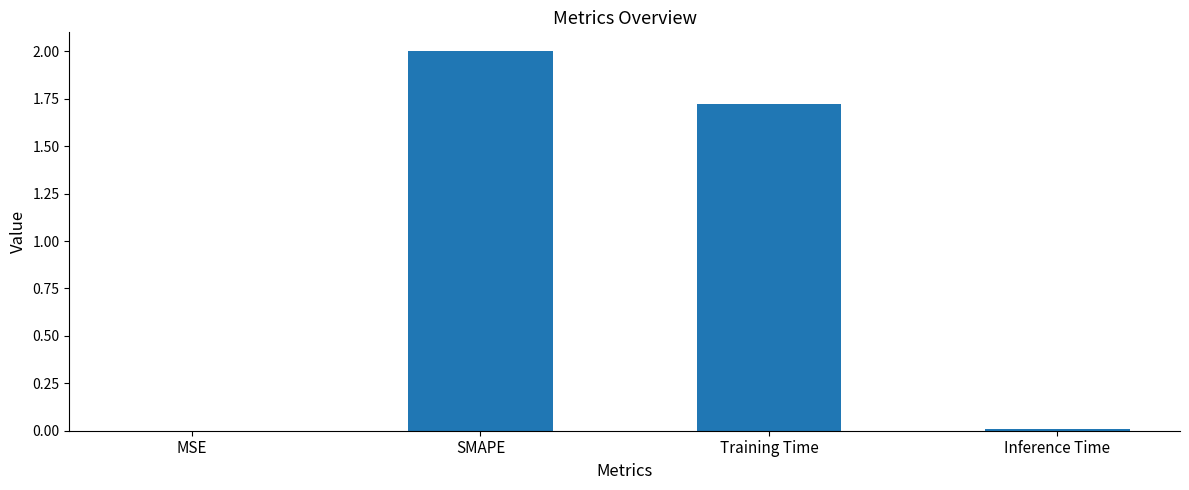

What is the difference between the values at SMAPE and MSE?

2.0